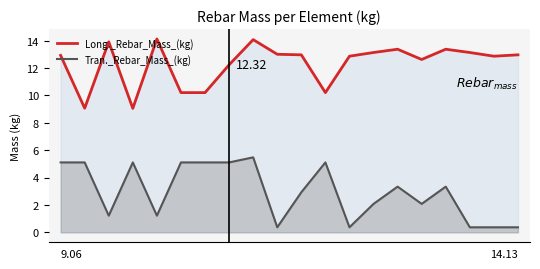

How many interior local valleys does the Tran._Rebar_Mass_(kg) series have?

5